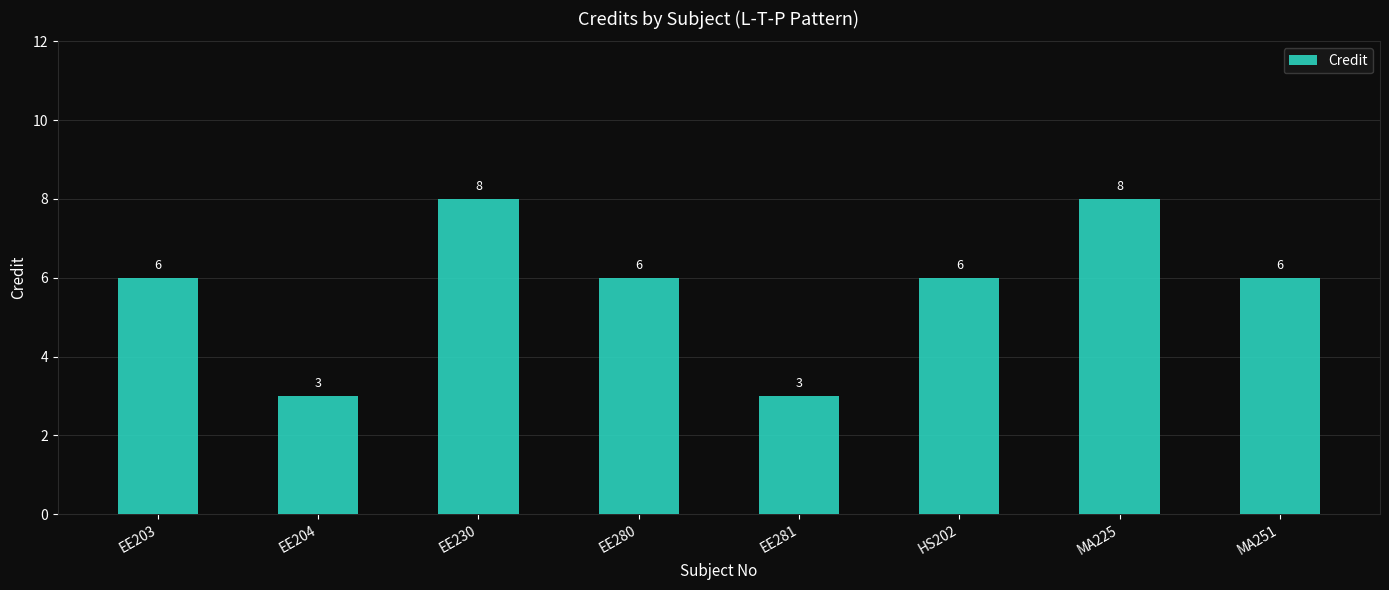

Are the bars horizontal?

No